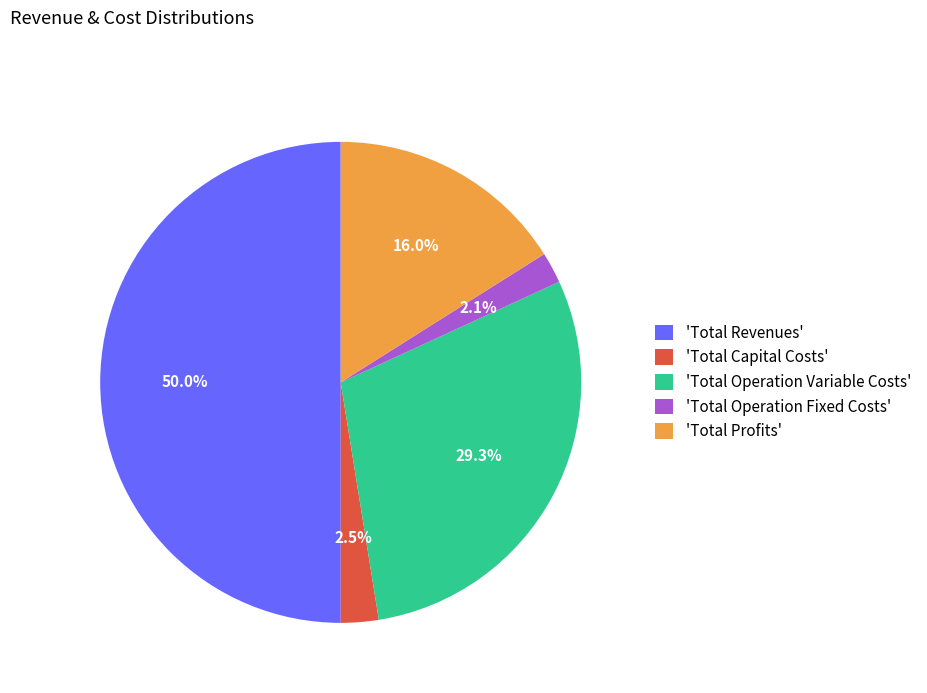

What percentage is NOT represented by 'Total Operation Fixed Costs'?

97.9%